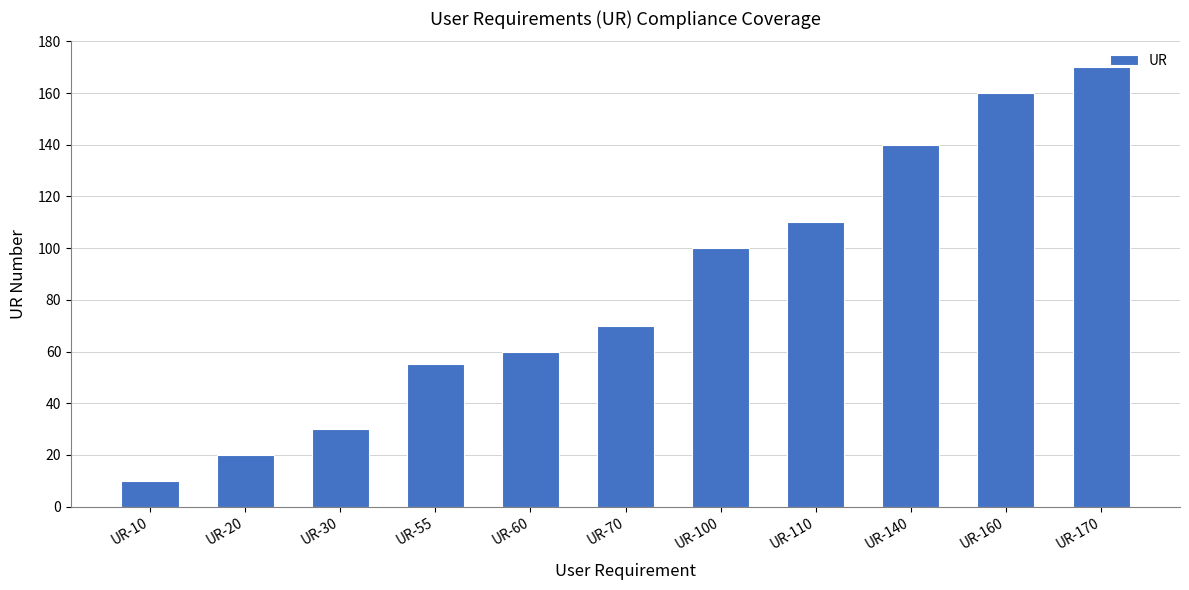

What is the difference between the maximum and second lowest values?

150